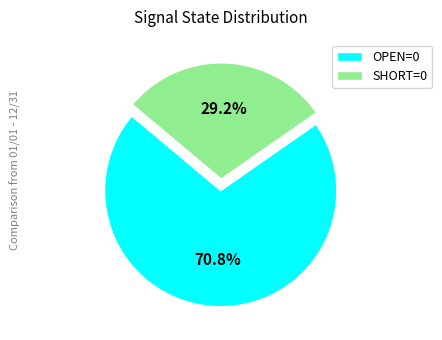

True or false: OPEN=0 accounts for 71% of the total.

True